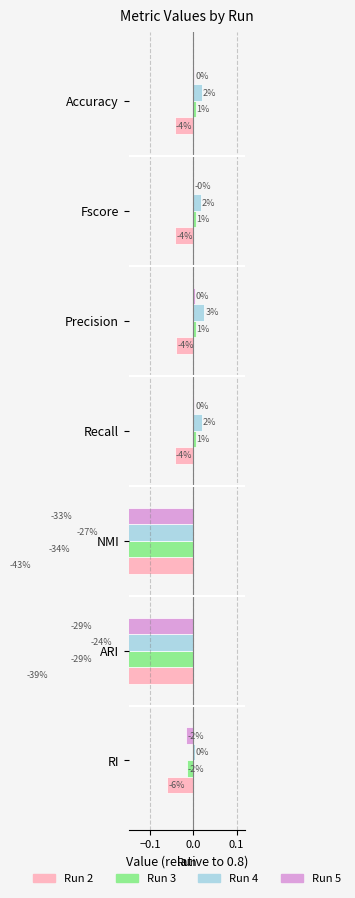

Between Fscore and Accuracy, which is larger?

Fscore